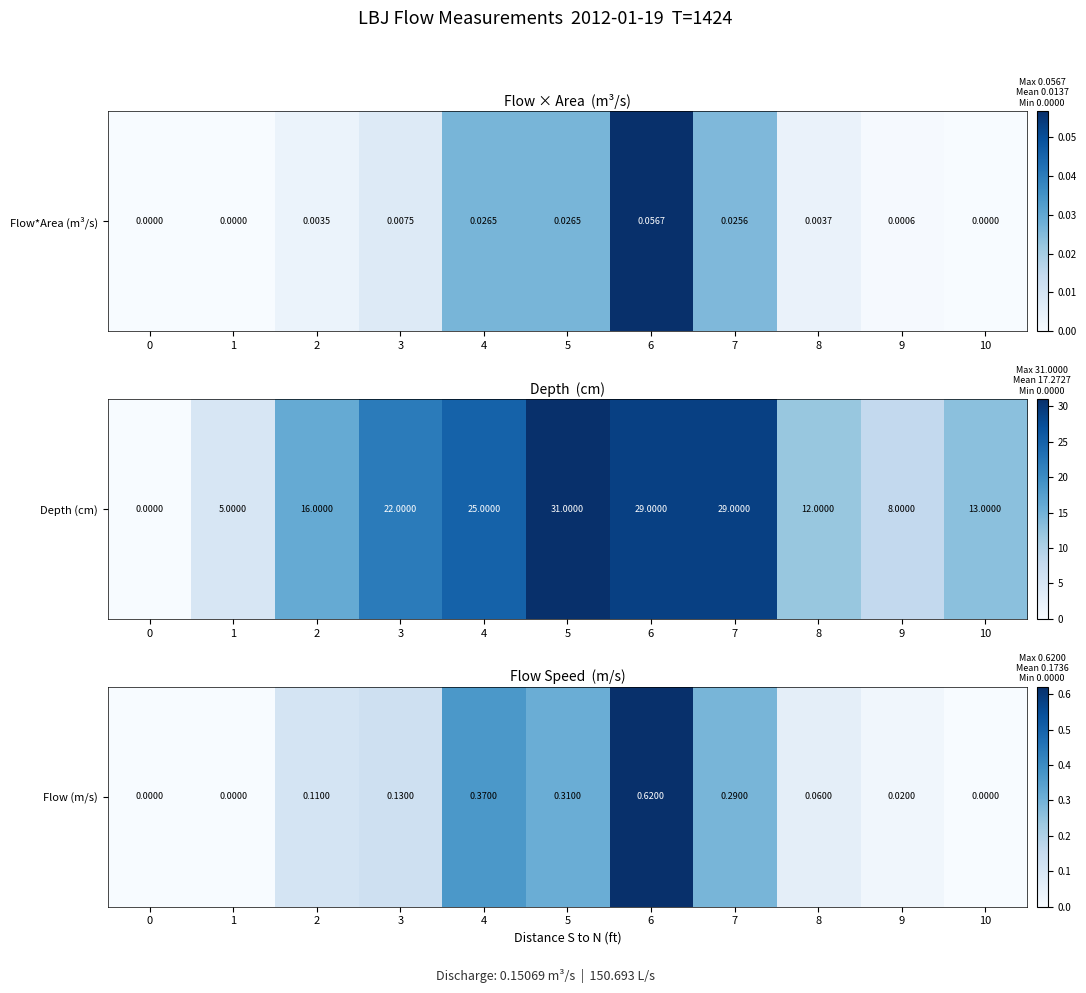

Count the number of values greater than 0.

8